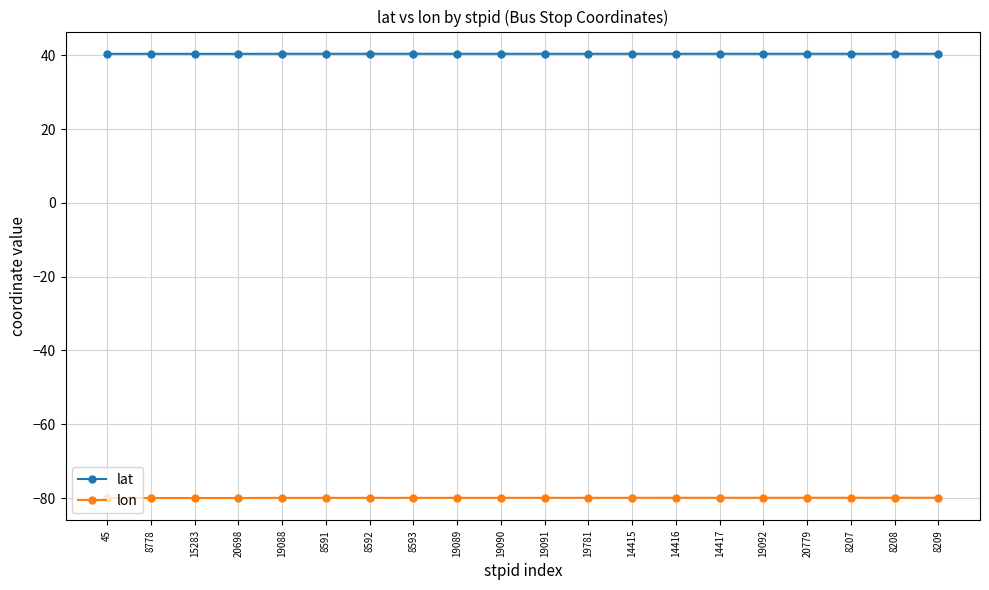

Rank the series by their average value, from highest to lowest.

lat, lon